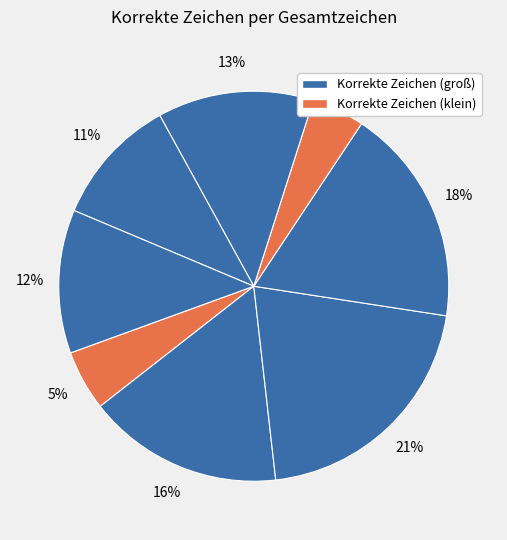

How many segments does this pie chart have?

8